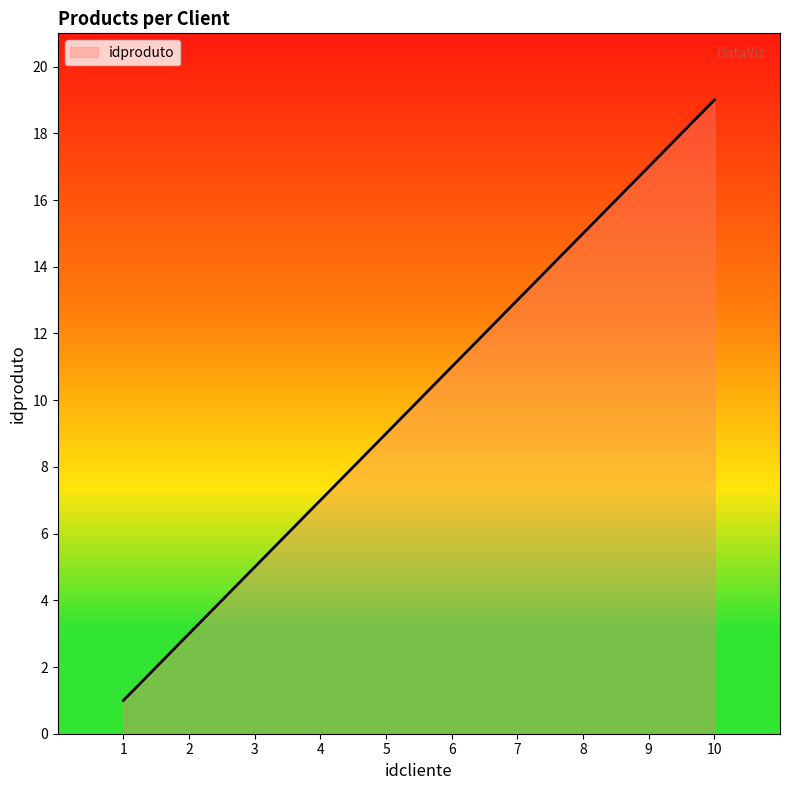

Rank the categories by value from highest to lowest.

10, 9, 8, 7, 6, 5, 4, 3, 2, 1